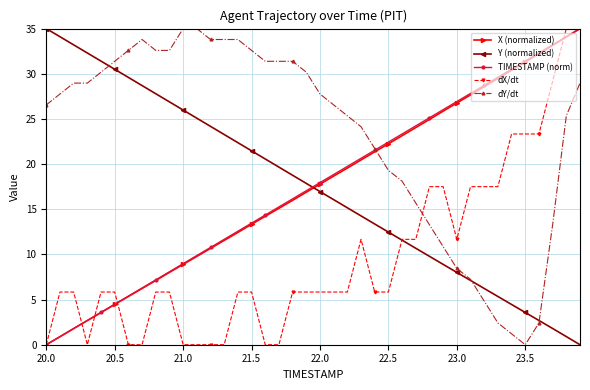

What is the sum of all X (normalized) values?

695.6